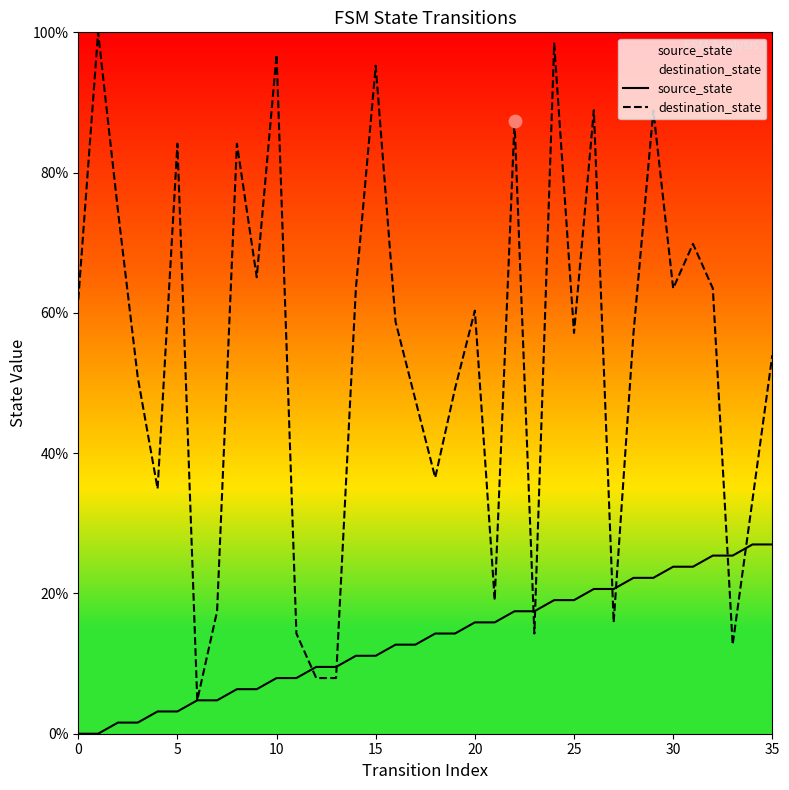

What is the total value across all series at 16?

71.4